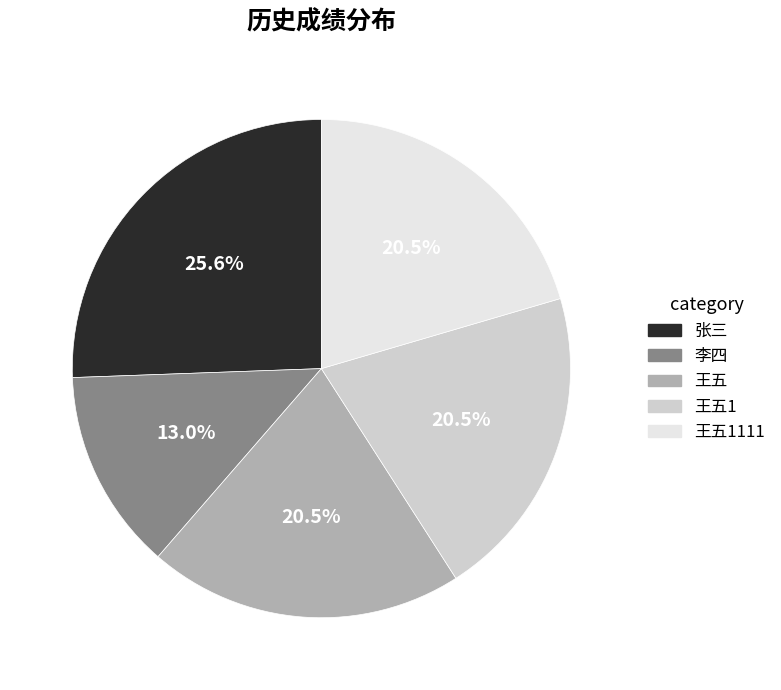

Does any single category account for the majority?

No